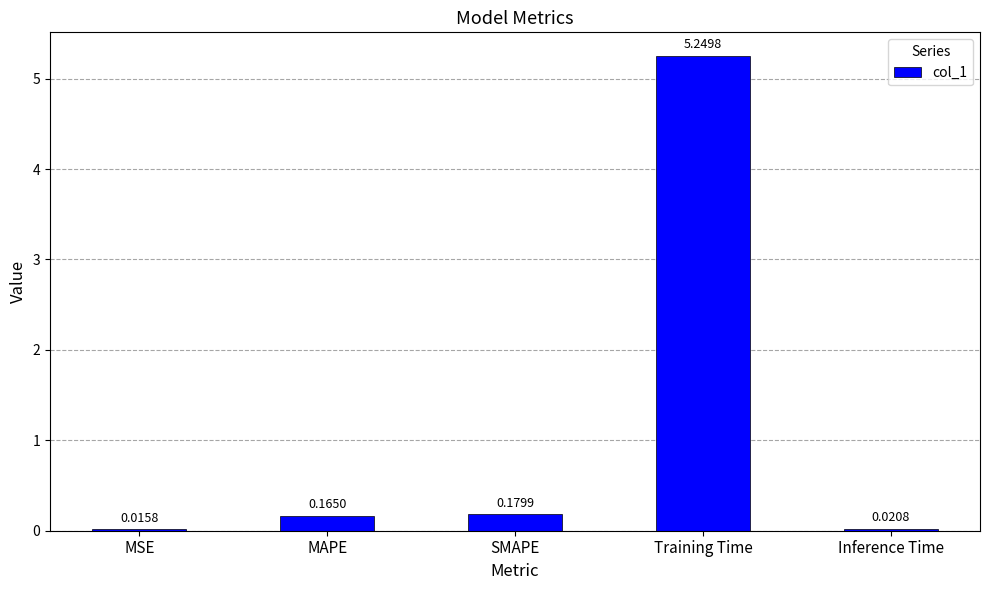

Where is the data nearest to the value 2?

SMAPE